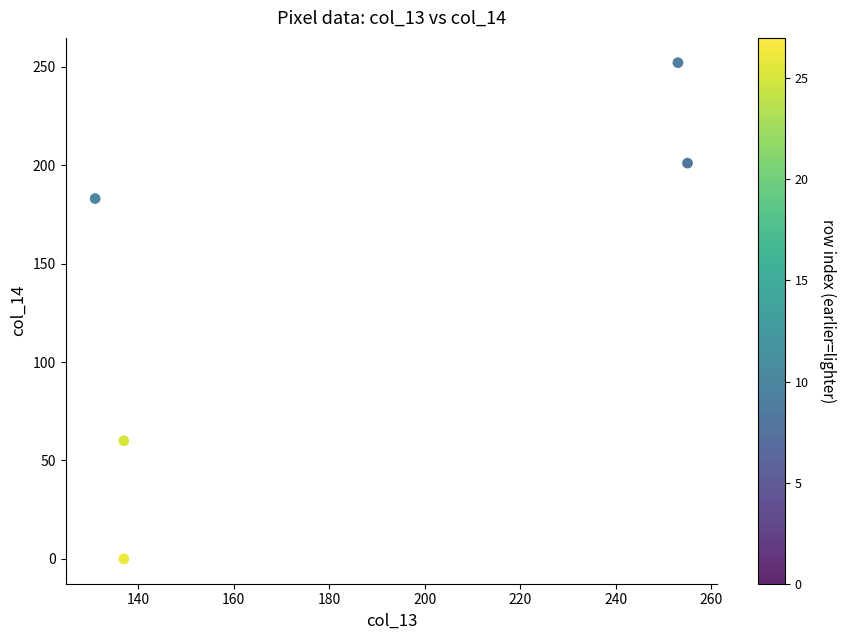

What is the range of Y values (max minus min)?

252